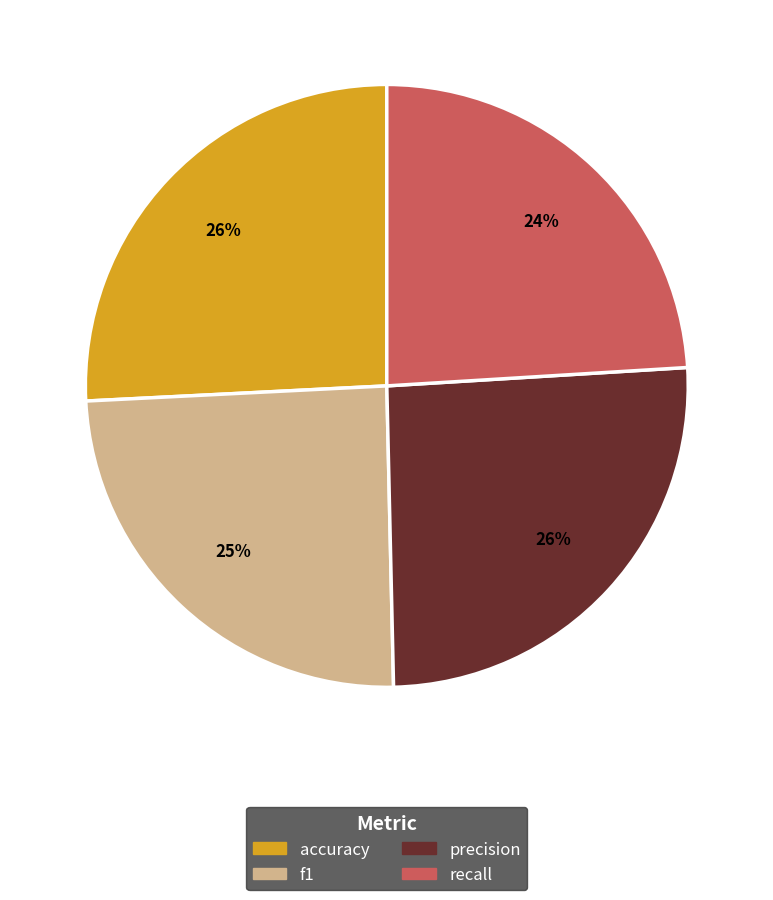

Which has a higher value, f1 or precision?

precision